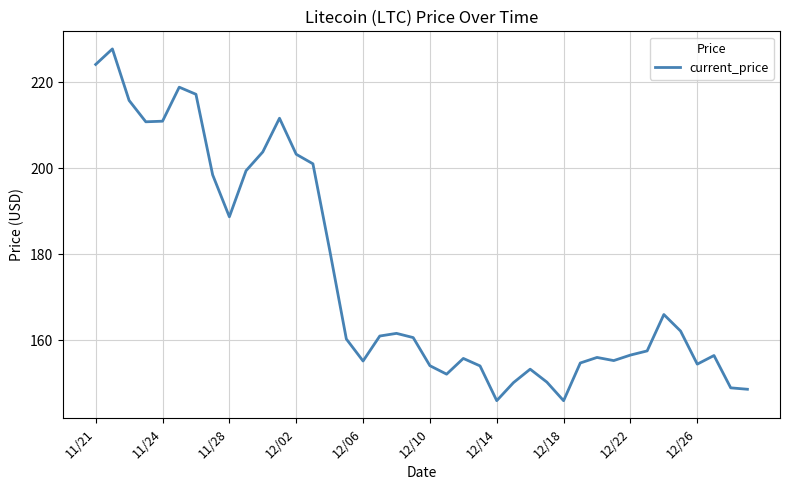

What is the difference between the maximum and minimum values?

81.8